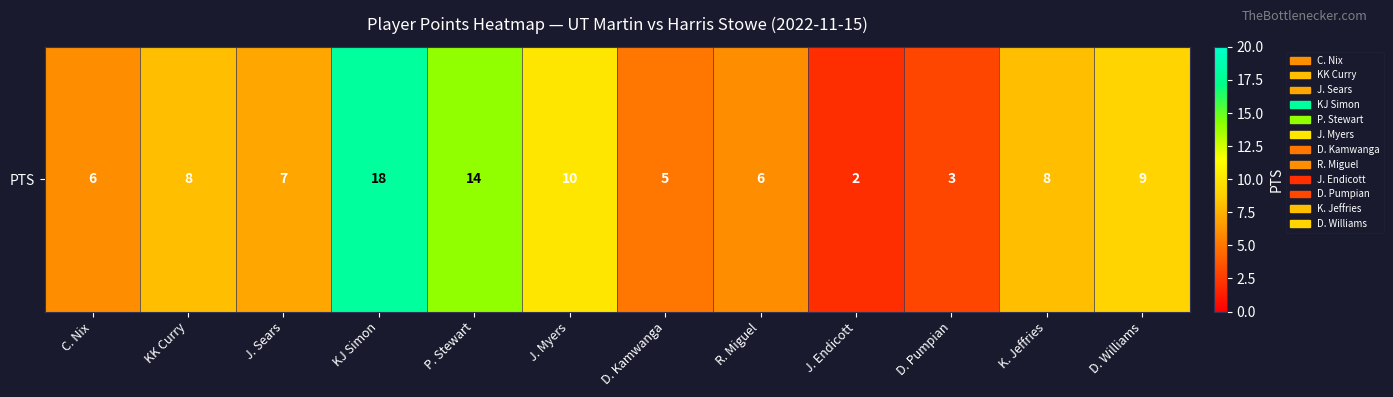

What is the average value?

8